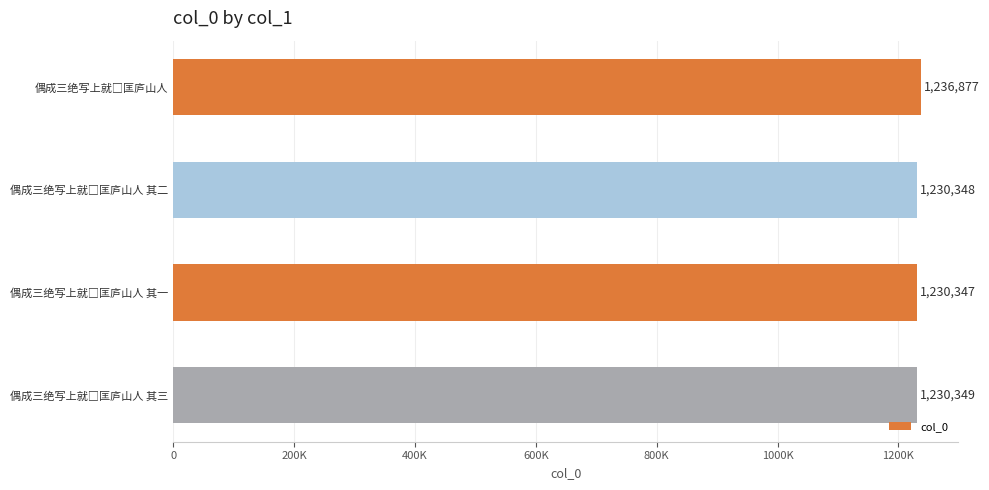

Are the bars horizontal?

Yes